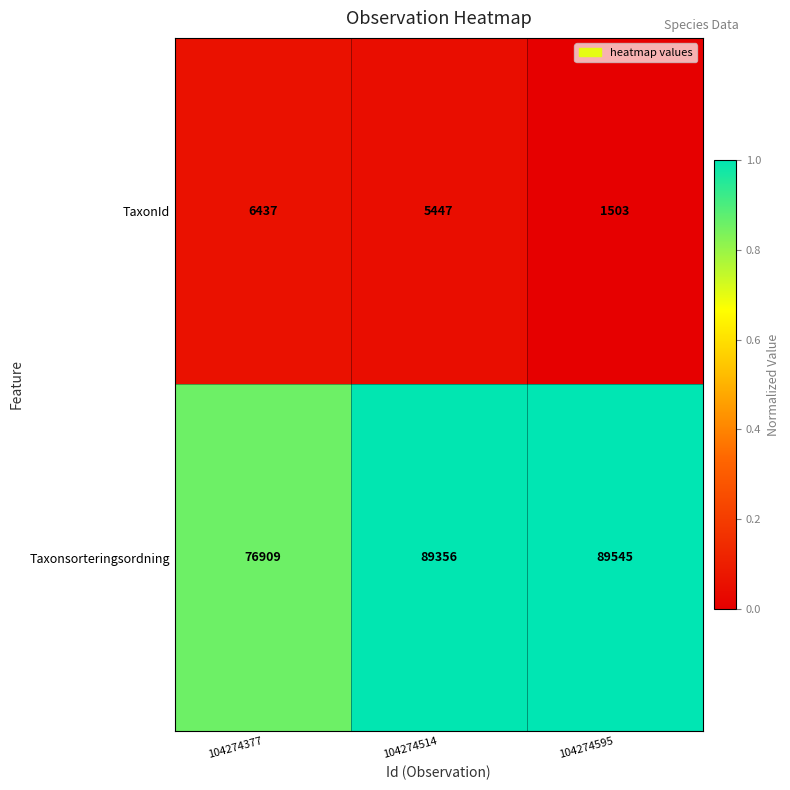

Reading left to right, what are all the values shown in this chart?

TaxonId: 6437	5447	1503
Taxonsorteringsordning: 76909	89356	89545